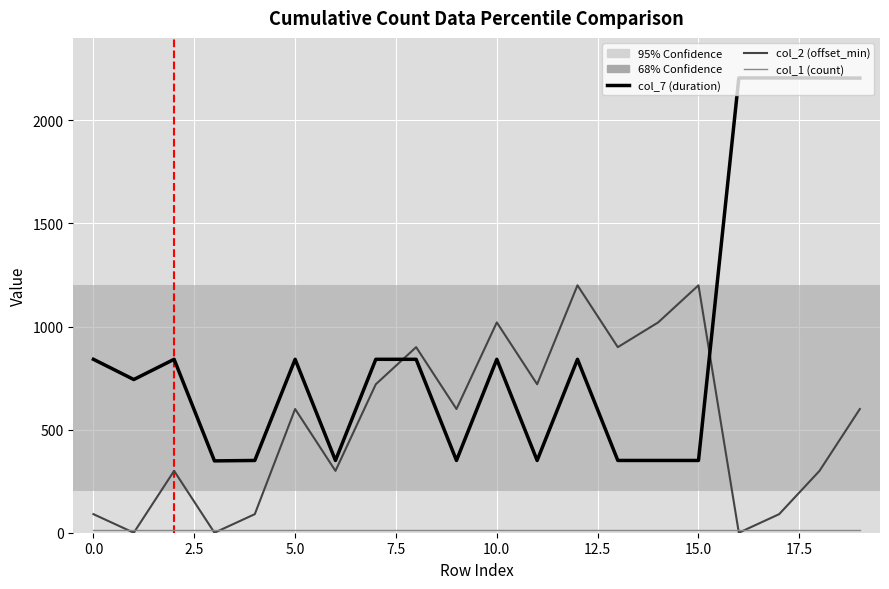

What is the maximum value shown in the chart?

2205.7